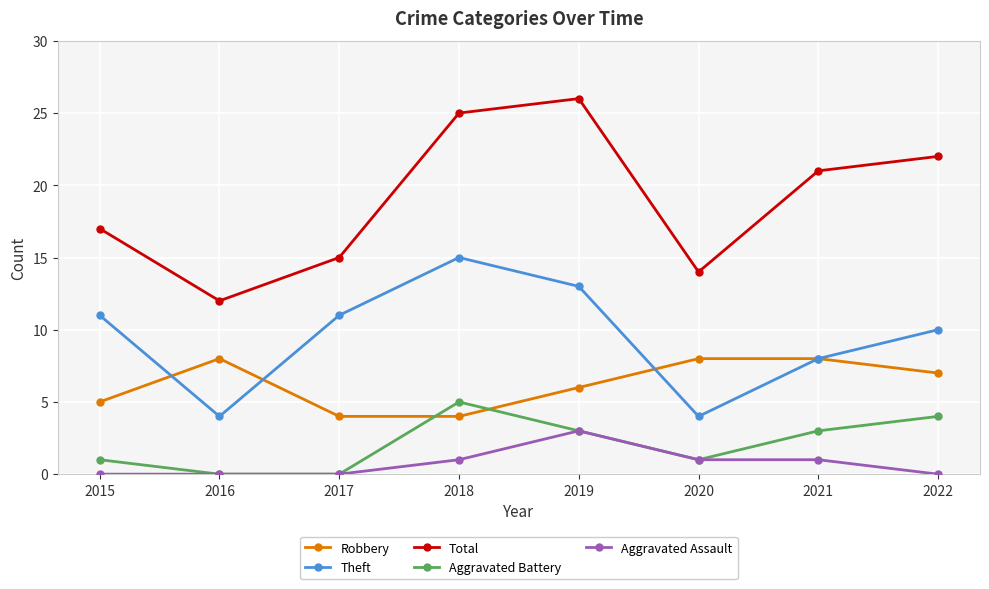

Rank the series by their maximum value, from lowest to highest.

Aggravated Assault, Aggravated Battery, Robbery, Theft, Total